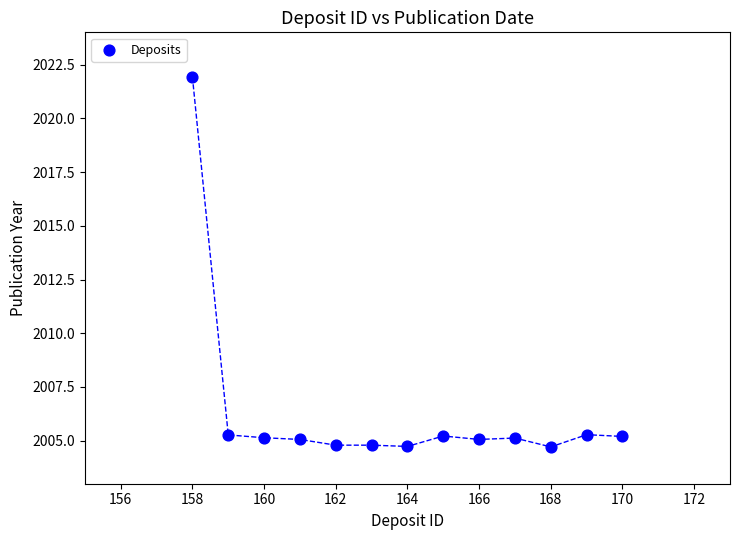

What is the range of X values (max minus min)?

12.0